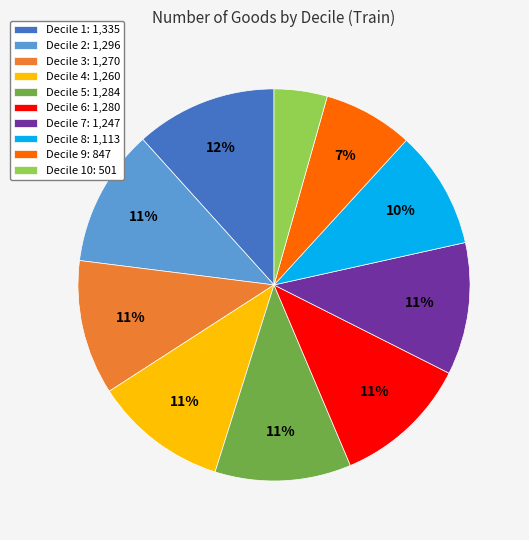

The Decile 6: 1,280 slice represents 1% of the pie. True or false?

False